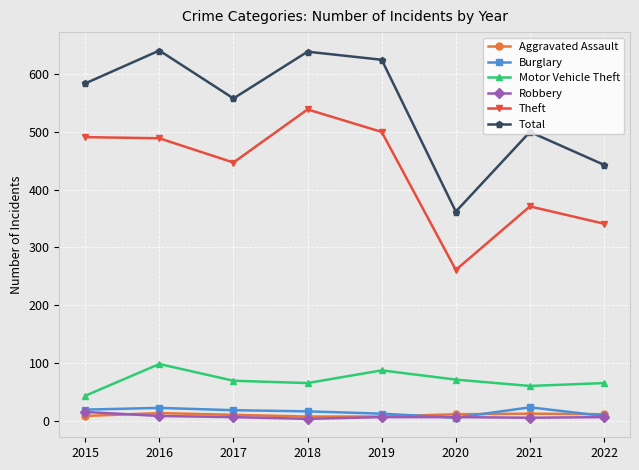

What is the greatest value displayed?

641